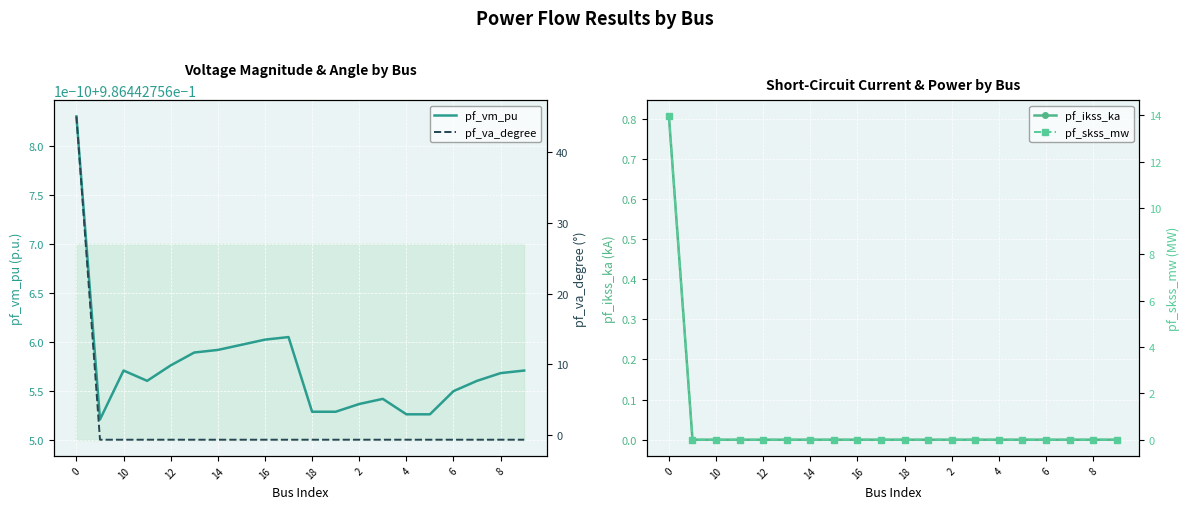

The pf_ikss_ka series shows 0.4 at 0. True or false?

False